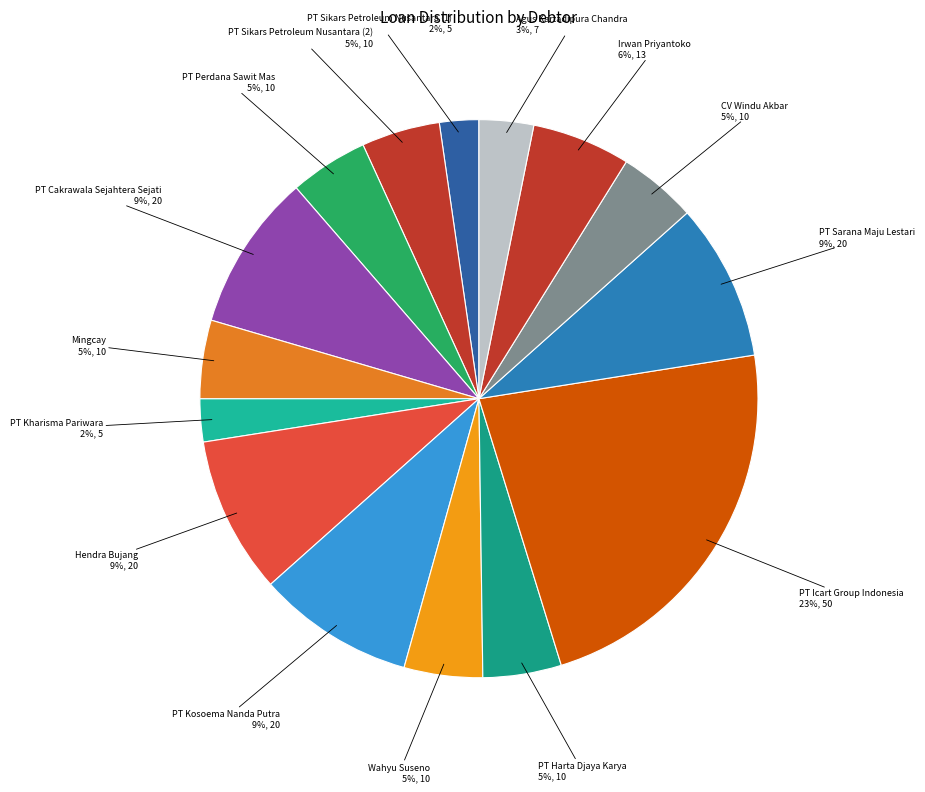

Does PT Kosoema Nanda Putra account for over 50% of the chart?

No